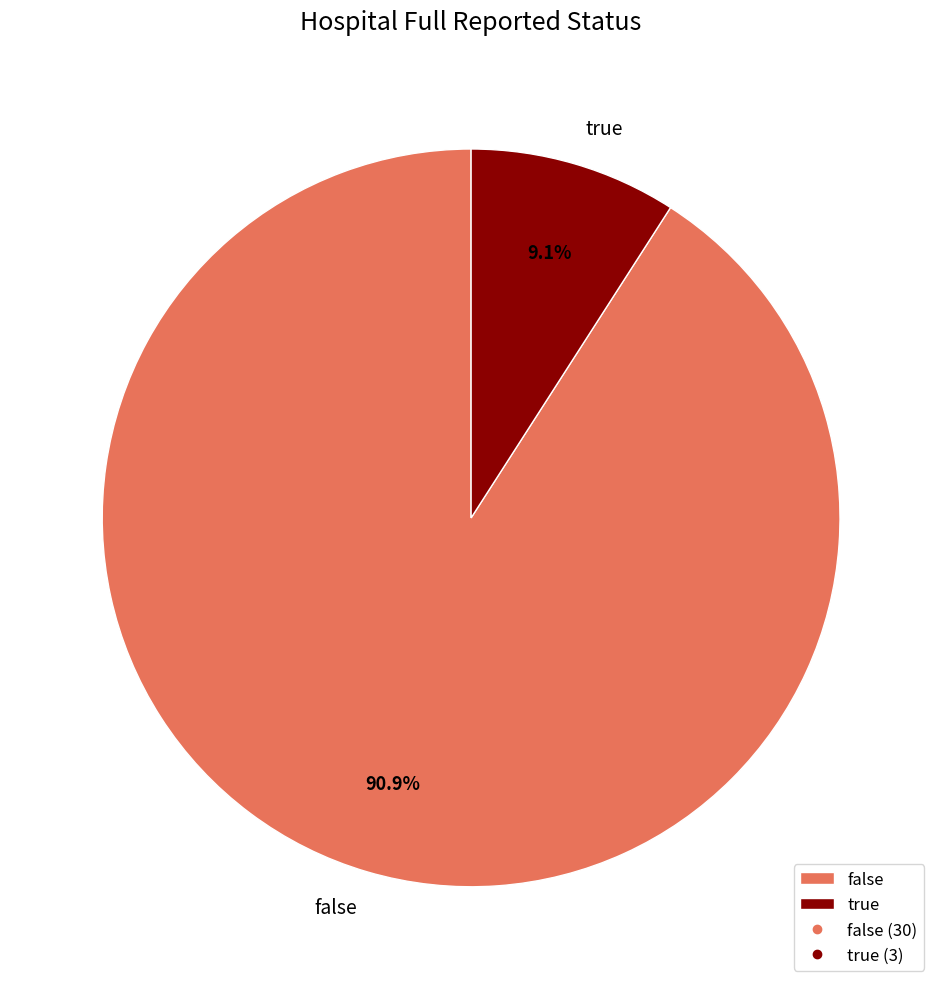

What portion of the pie excludes false?

9.1%